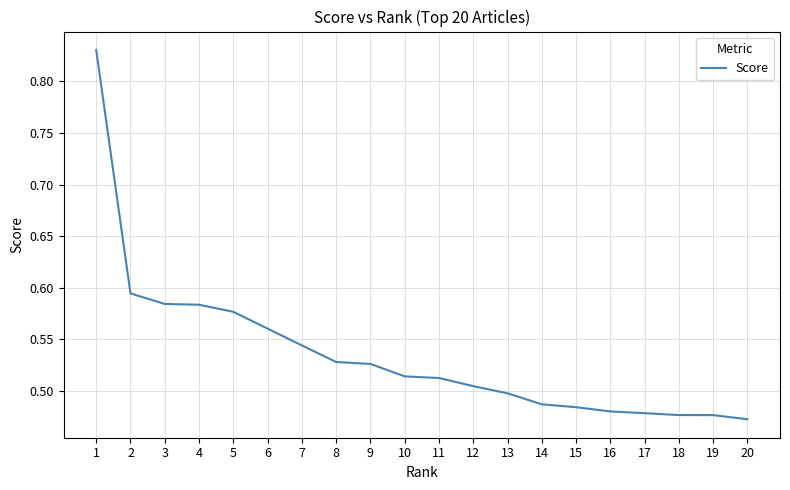

Is this an area chart (filled region under the line)?

No